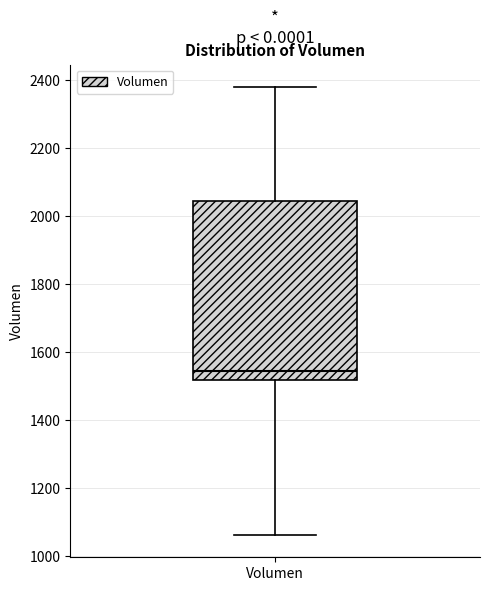

Transcribe this box plot: give where the median line is, the range the box spans, and where the two whiskers end, as read against the y-axis. The values are not printed on the chart, so give them approximately, as read against the axis.

median 1540, box 1520 to 2040, whiskers 1060 to 2380